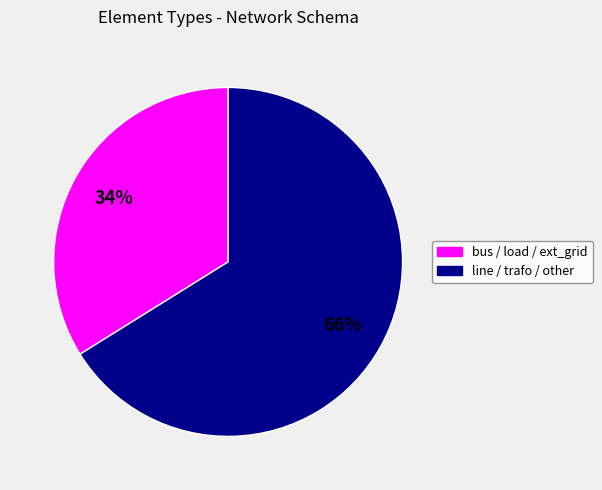

How many segments does this pie chart have?

2